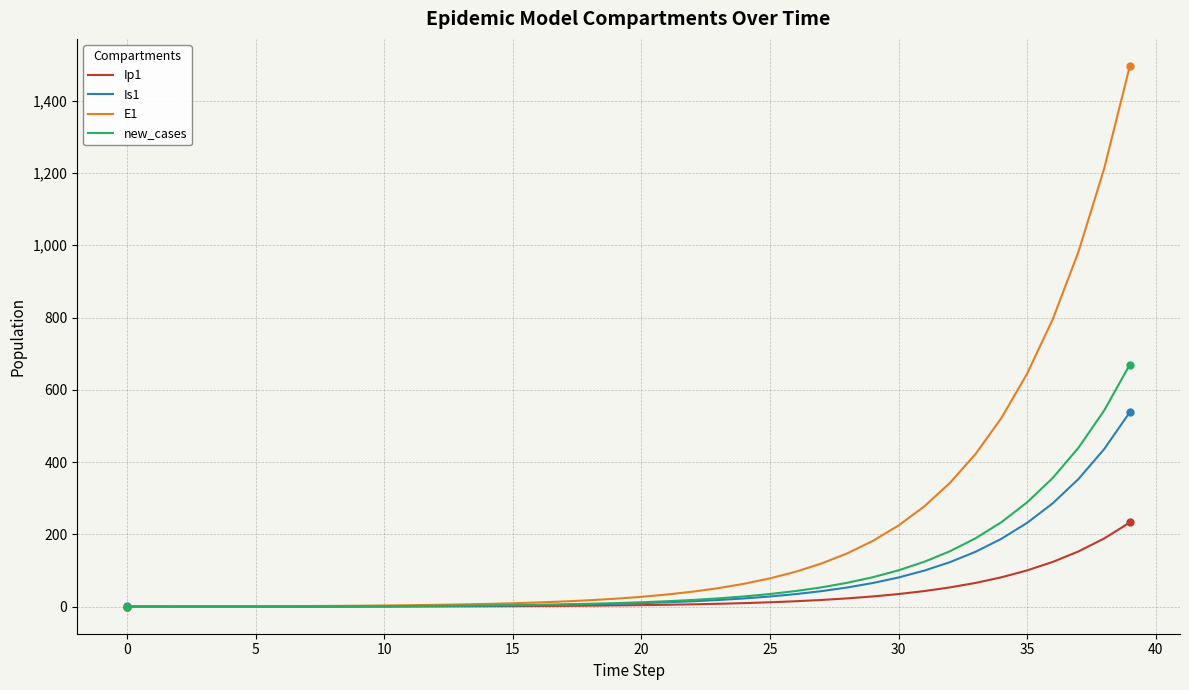

What is the maximum value shown in the chart?

1496.2